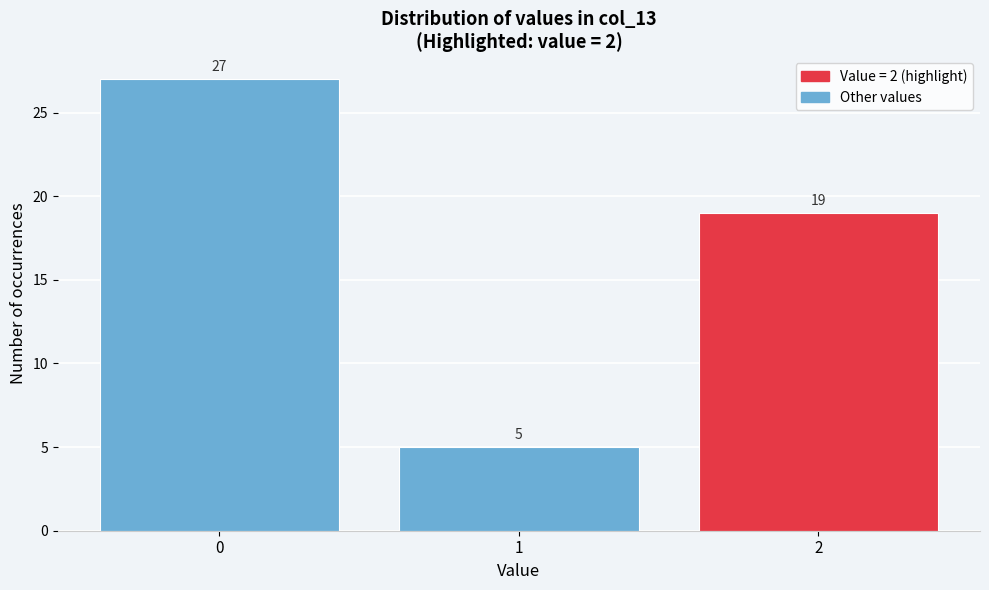

Reading left to right, list all the values displayed in this chart.

27	5	19